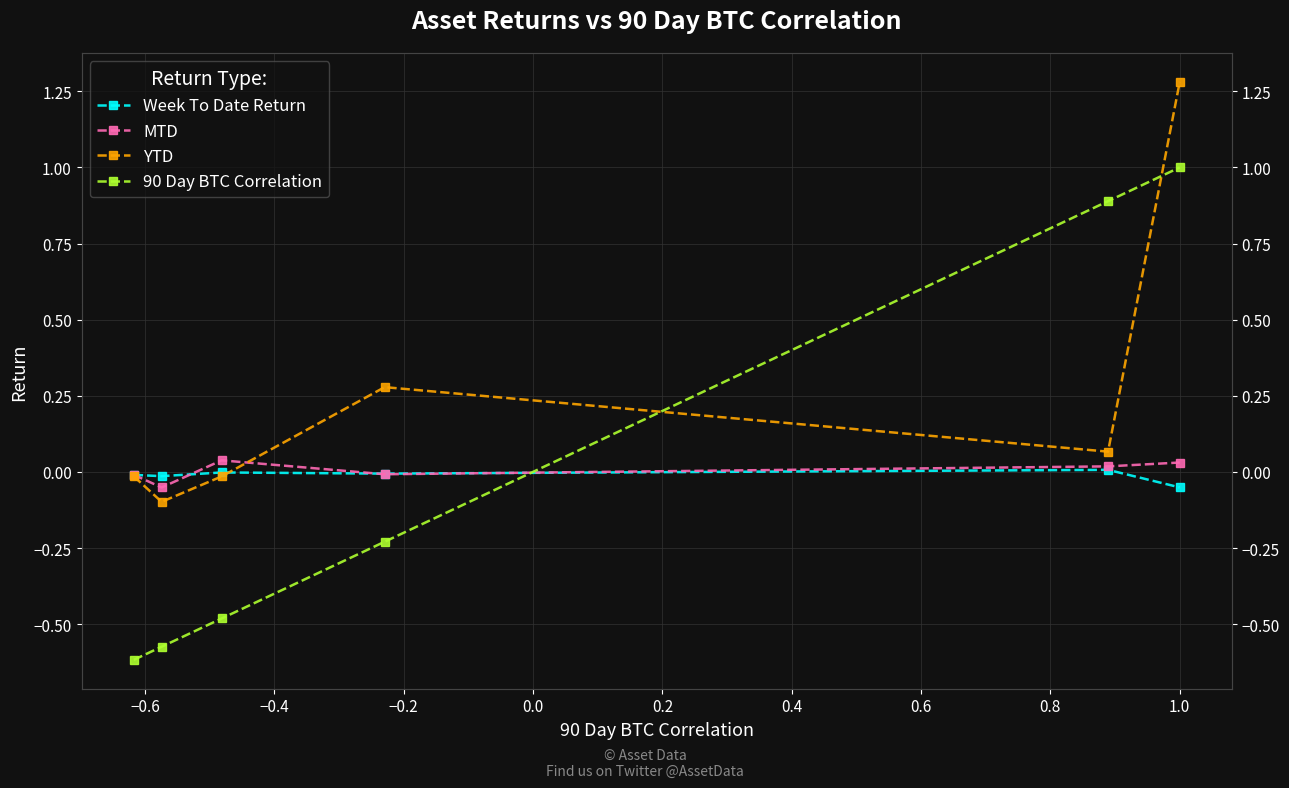

Reading right to left, what are all the values shown in this chart?

Week To Date Return: -0.1	0.0	-0.0	-0.0	-0.0	-0.0
MTD: 0.0	0.0	-0.0	0.0	-0.1	-0.0
YTD: 1.3	0.1	0.3	-0.0	-0.1	-0.0
90 Day BTC Correlation: 1.0	0.9	-0.2	-0.5	-0.6	-0.6